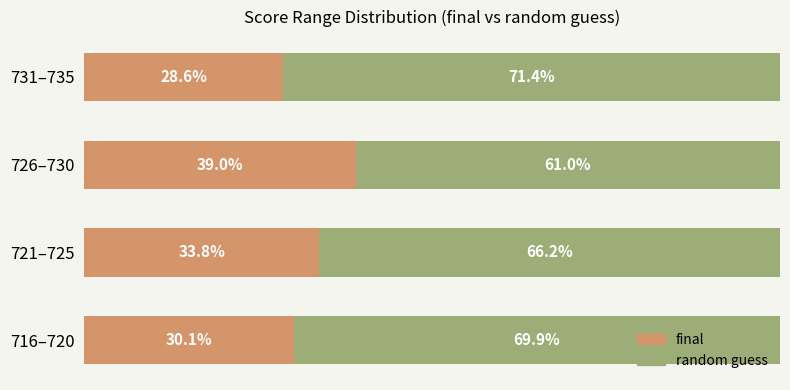

List the labels in order of final value, largest first.

726–730, 721–725, 716–720, 731–735